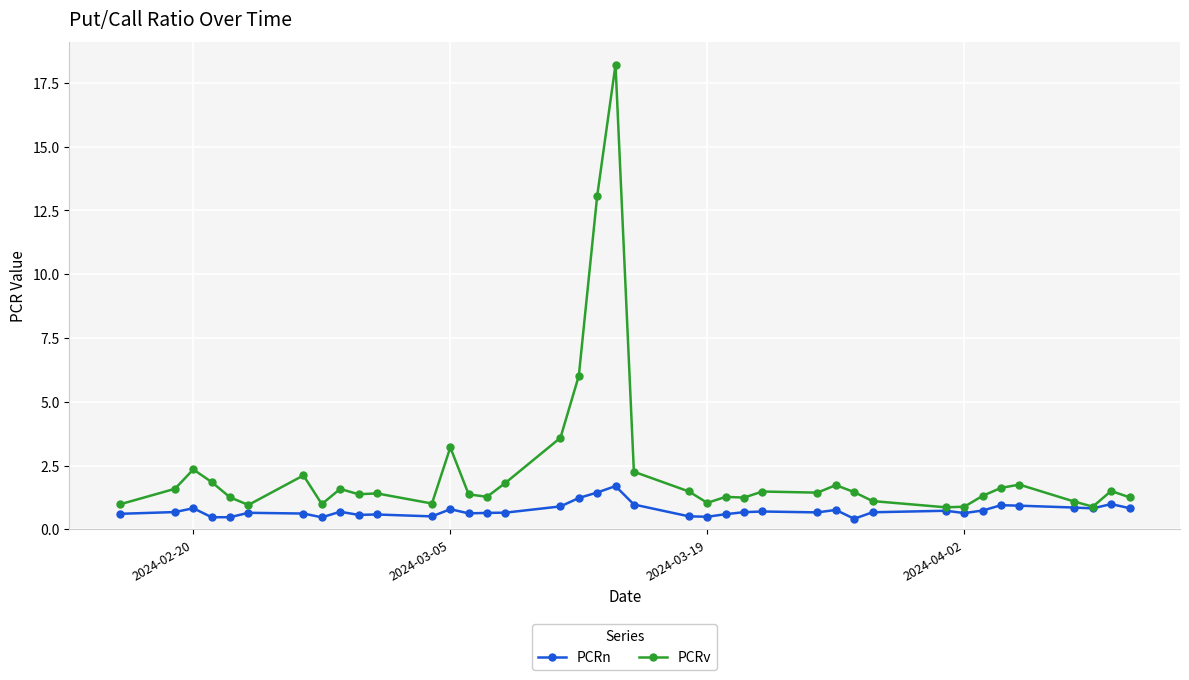

What is the value of the PCRn point at the 26th from the left?

0.7